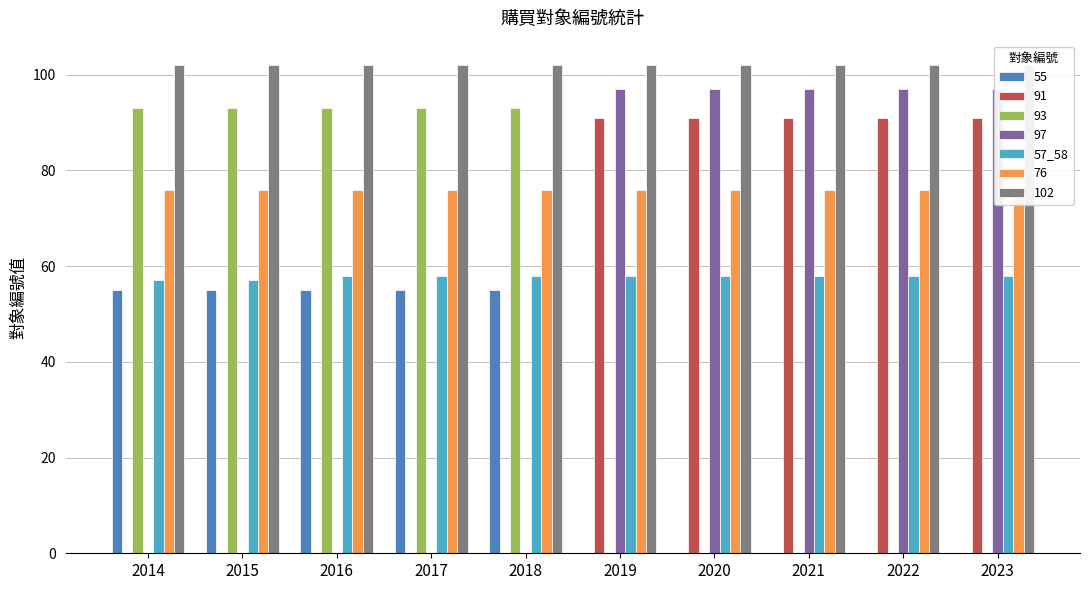

Count the number of categories in the chart.

10